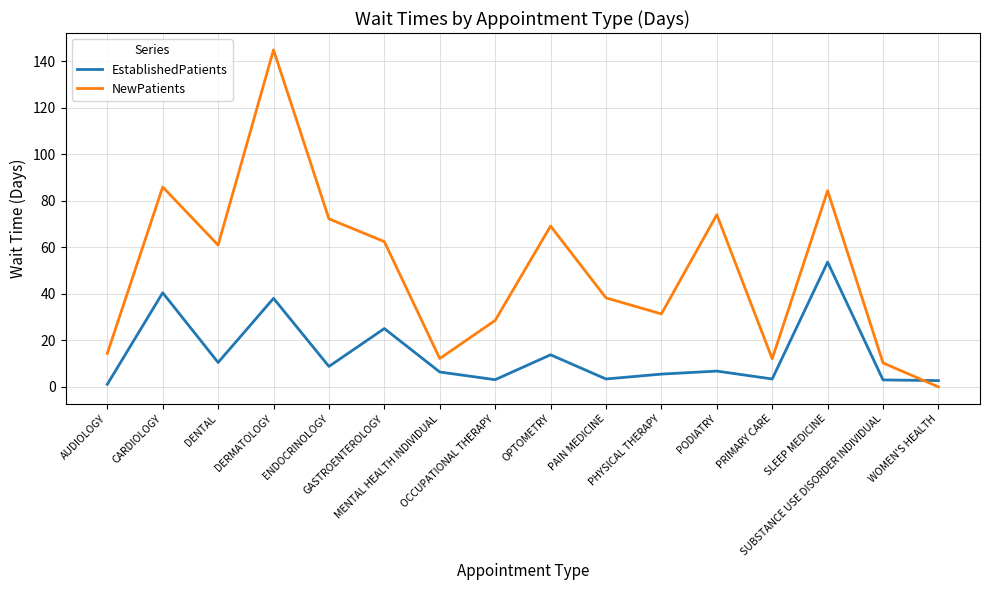

What is the highest value of the EstablishedPatients series?

53.7